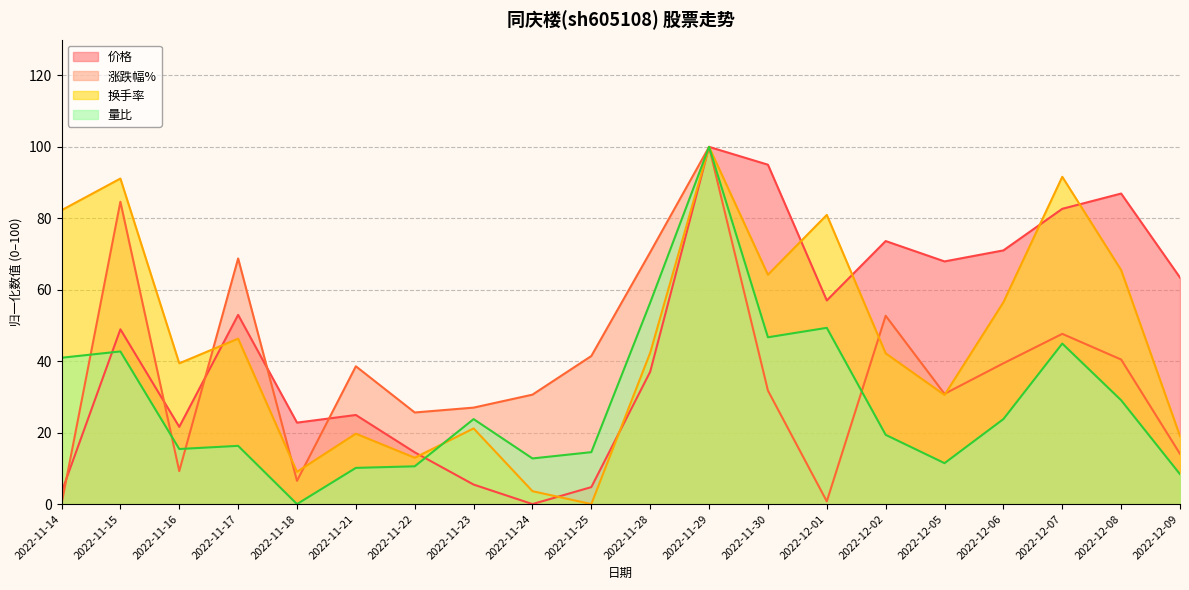

Does the chart have visible grid lines?

Yes